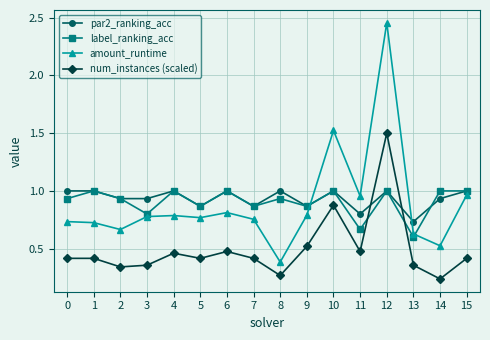

Which series has the widest spread of values?

amount_runtime